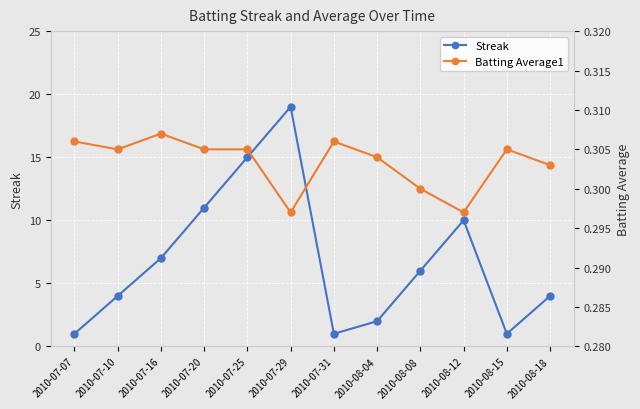

Which series has the largest total across all categories?

Streak